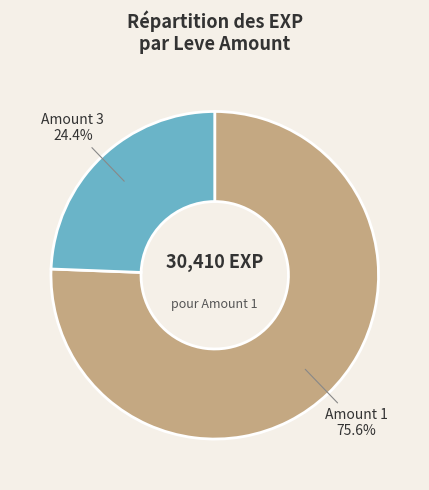

Which category has the biggest portion of the pie?

Amount 1